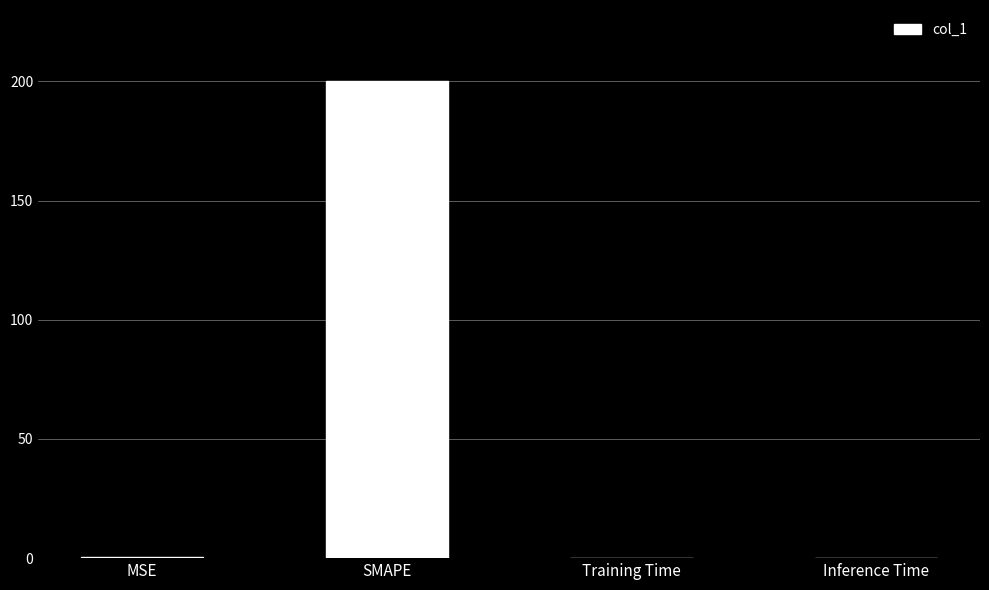

Are the bars horizontal?

No